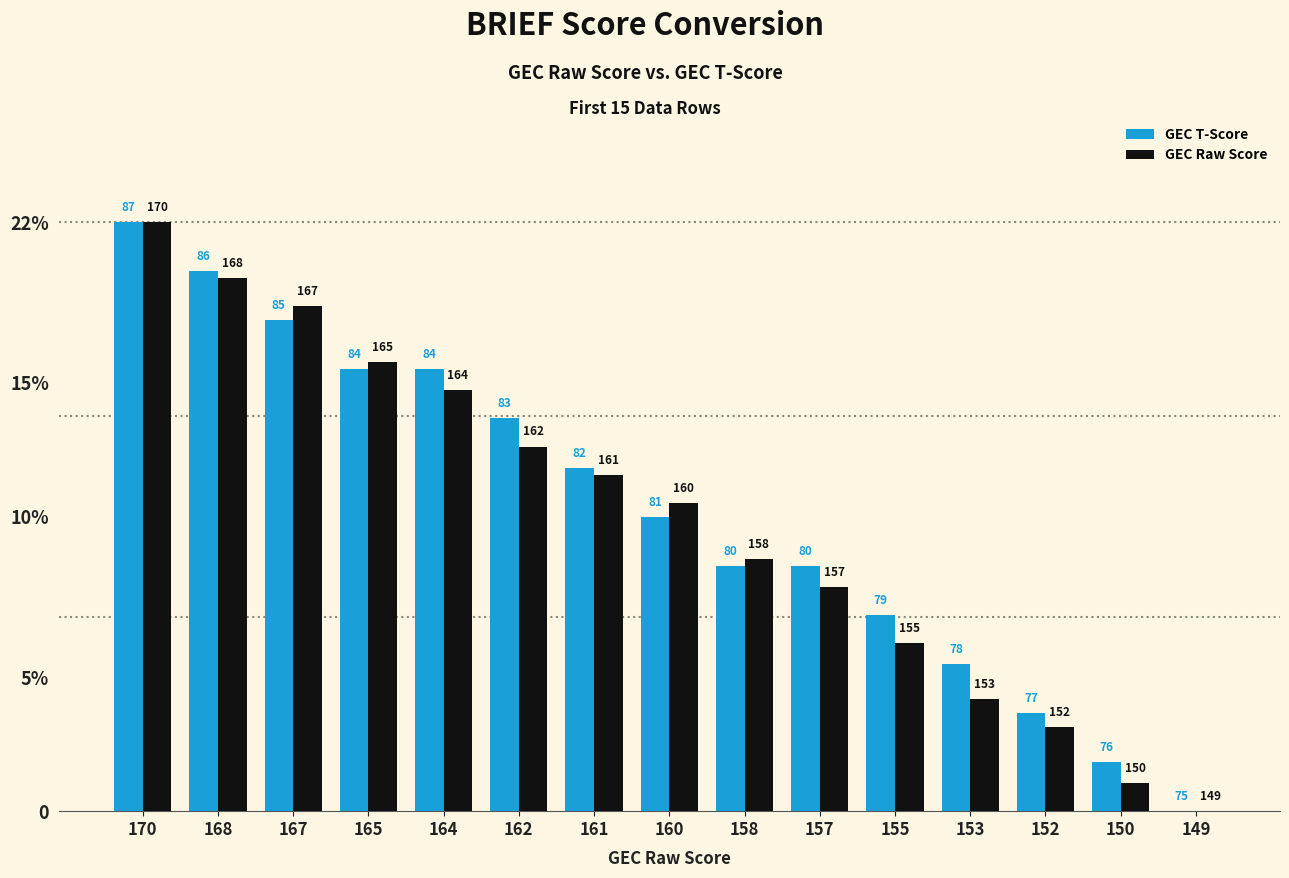

Rank the series by their average value, from lowest to highest.

GEC Raw Score, GEC T-Score